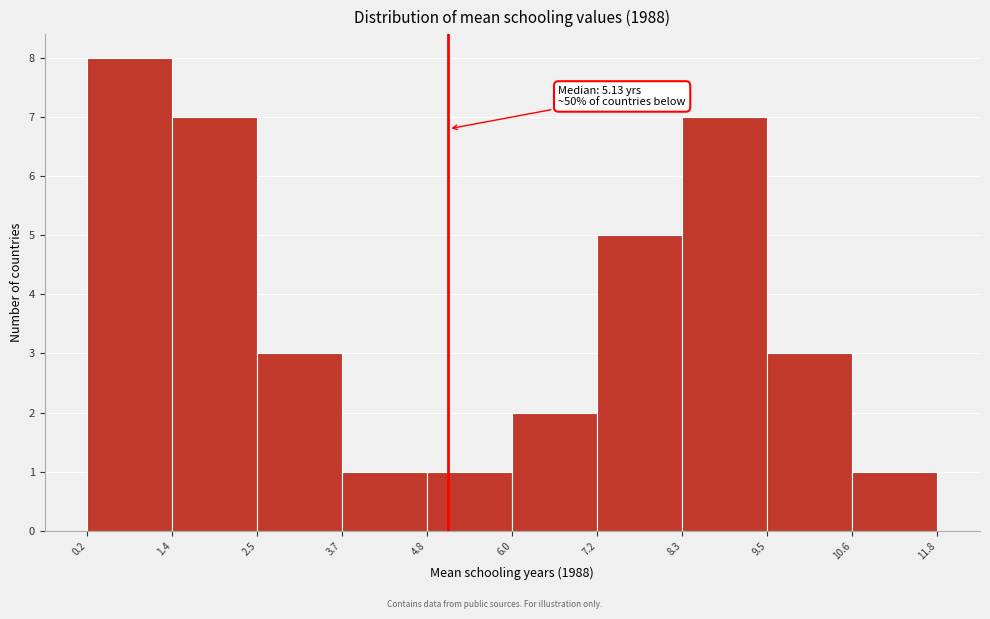

Over which range of the x-axis is the bar tallest?

0.2 to 1.4